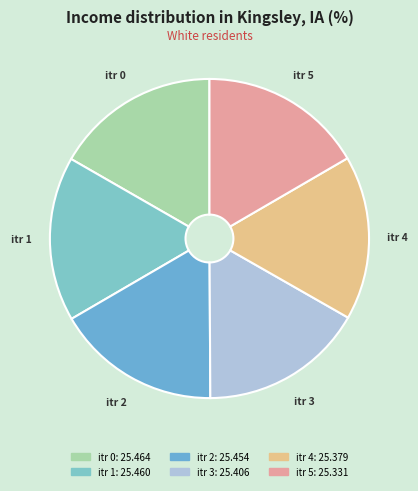

How many slices are in this pie chart?

6